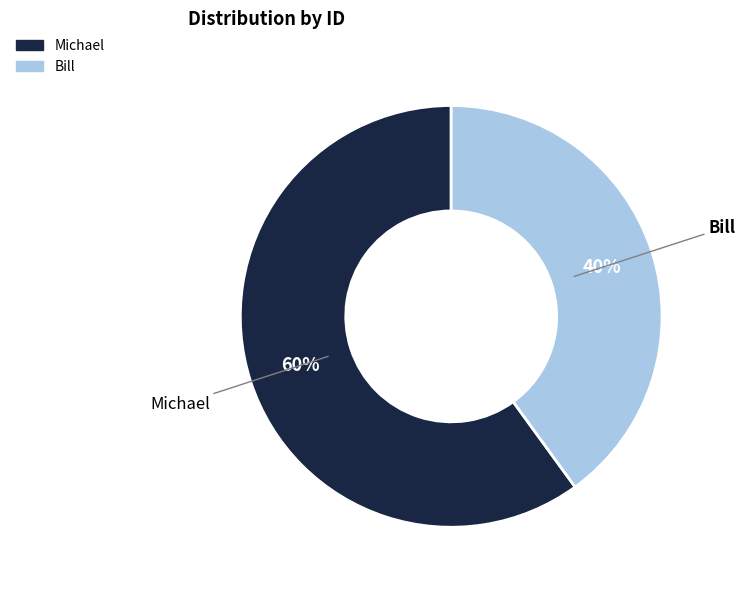

Count the number of slices in the pie.

2